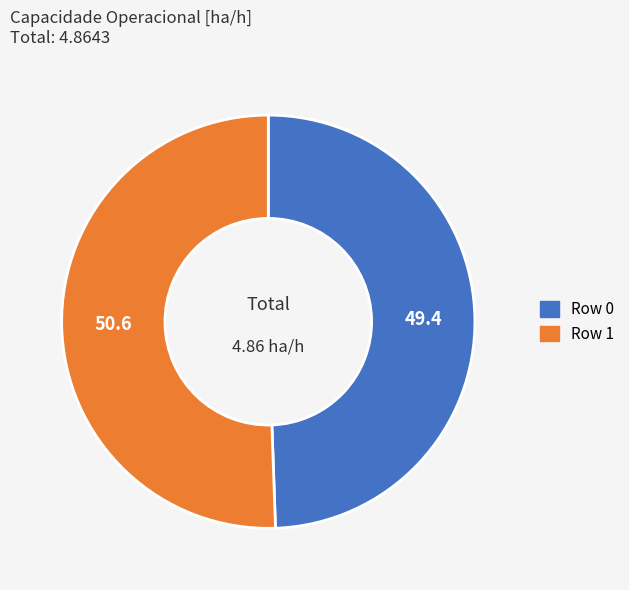

Which category accounts for the majority?

Row 1